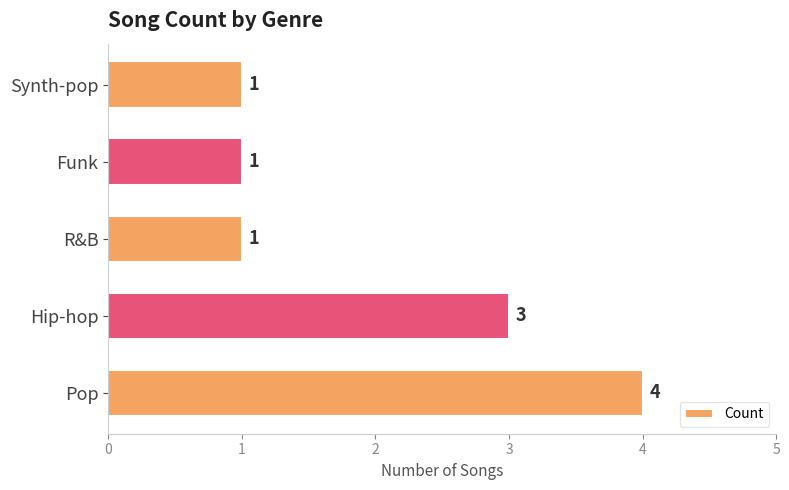

The chart shows a value of 1 at Synth-pop. True or false?

True